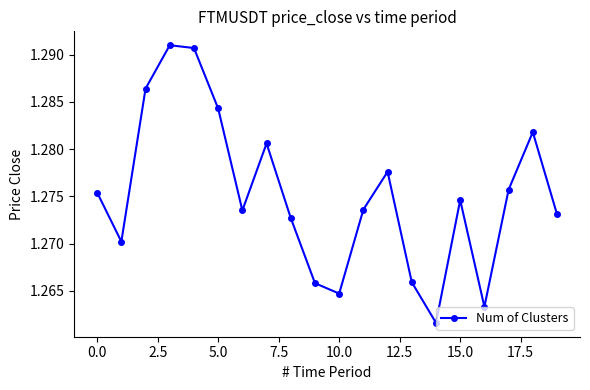

True or false: the data has more than 1 interior local peaks.

True